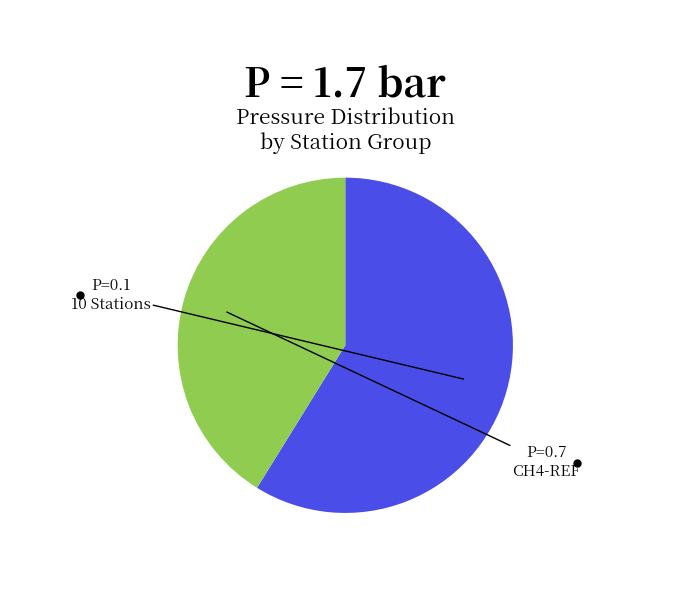

Does any single category account for the majority?

Yes